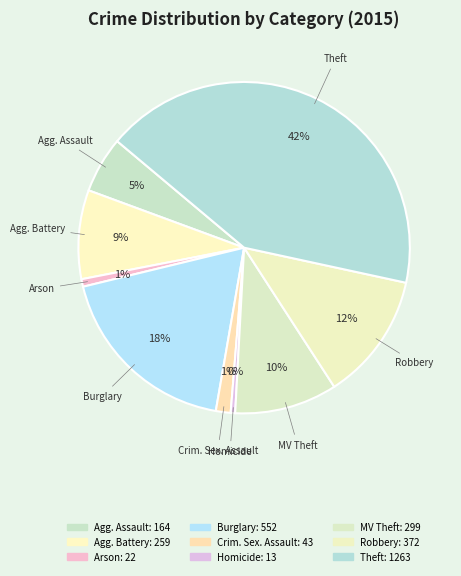

How many slices are in this pie chart?

9